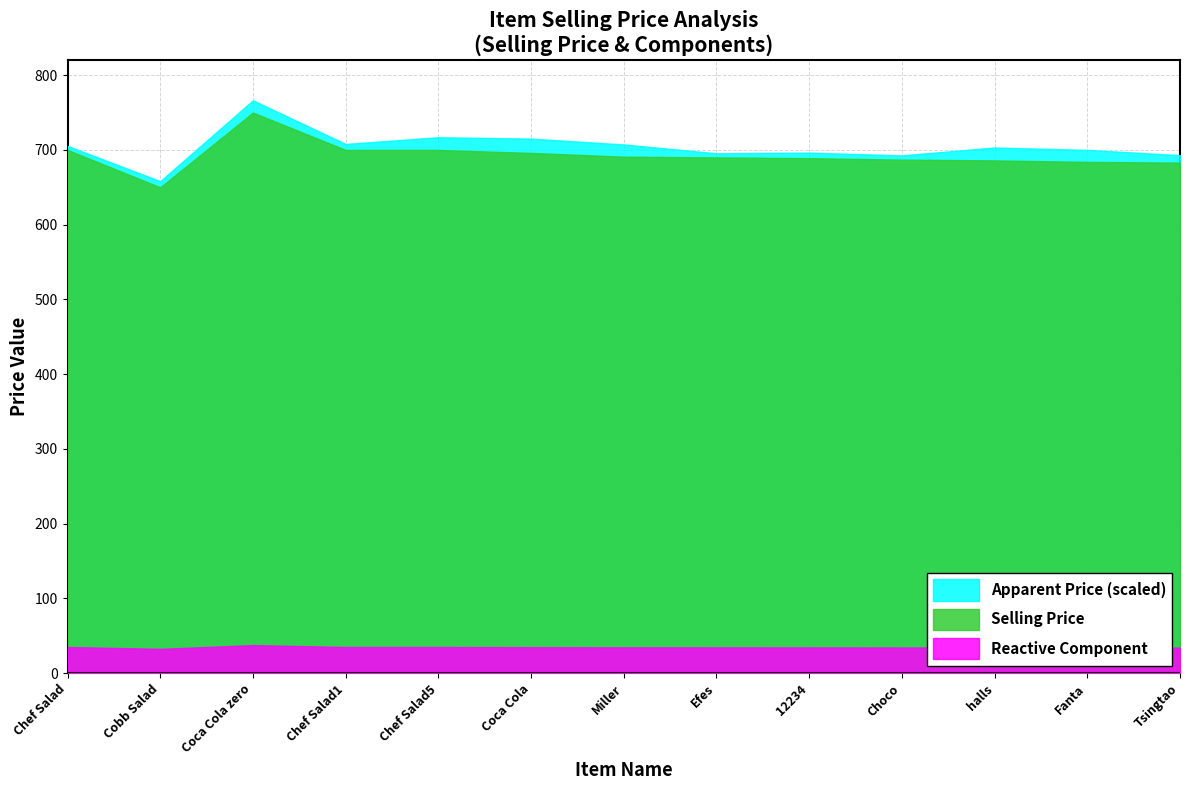

What is the difference between the maximum and minimum values?

100